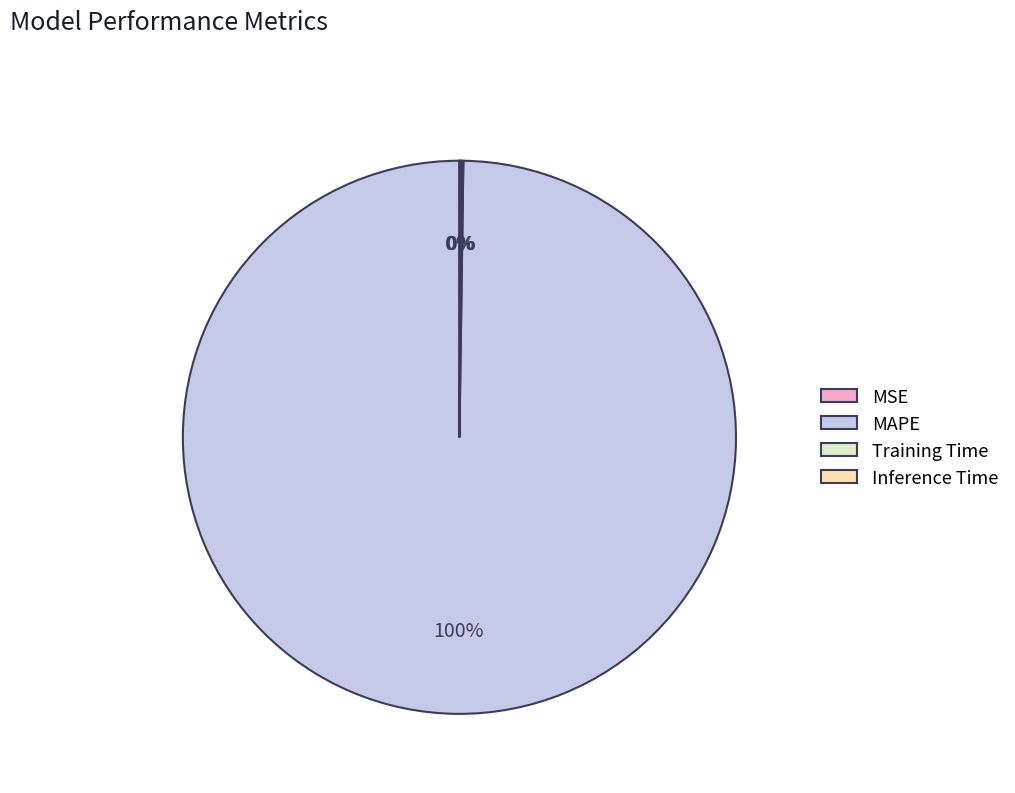

To the nearest percent, what portion does MAPE represent?

100%